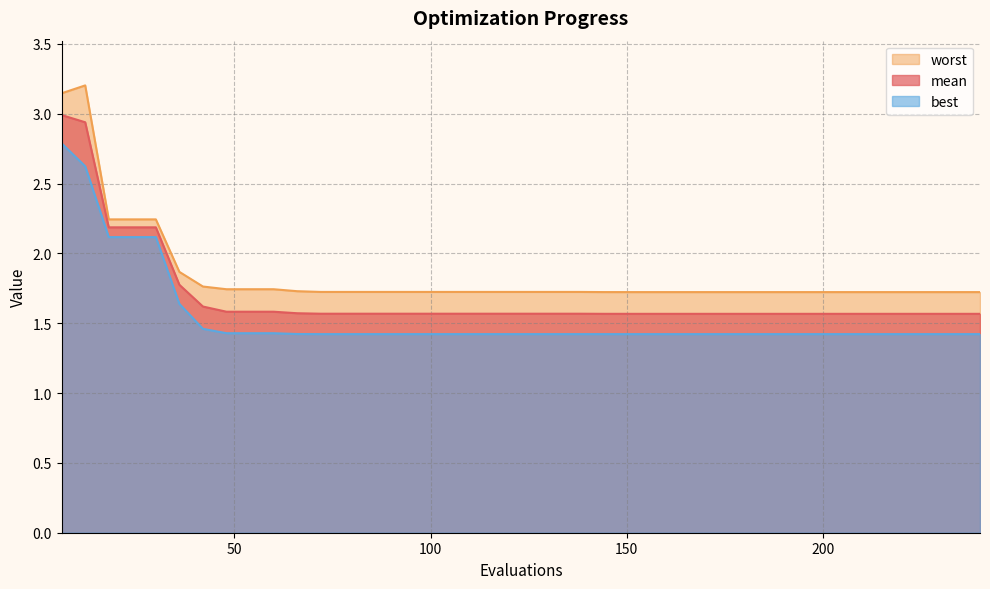

True or false: best and worst cross at least once.

False